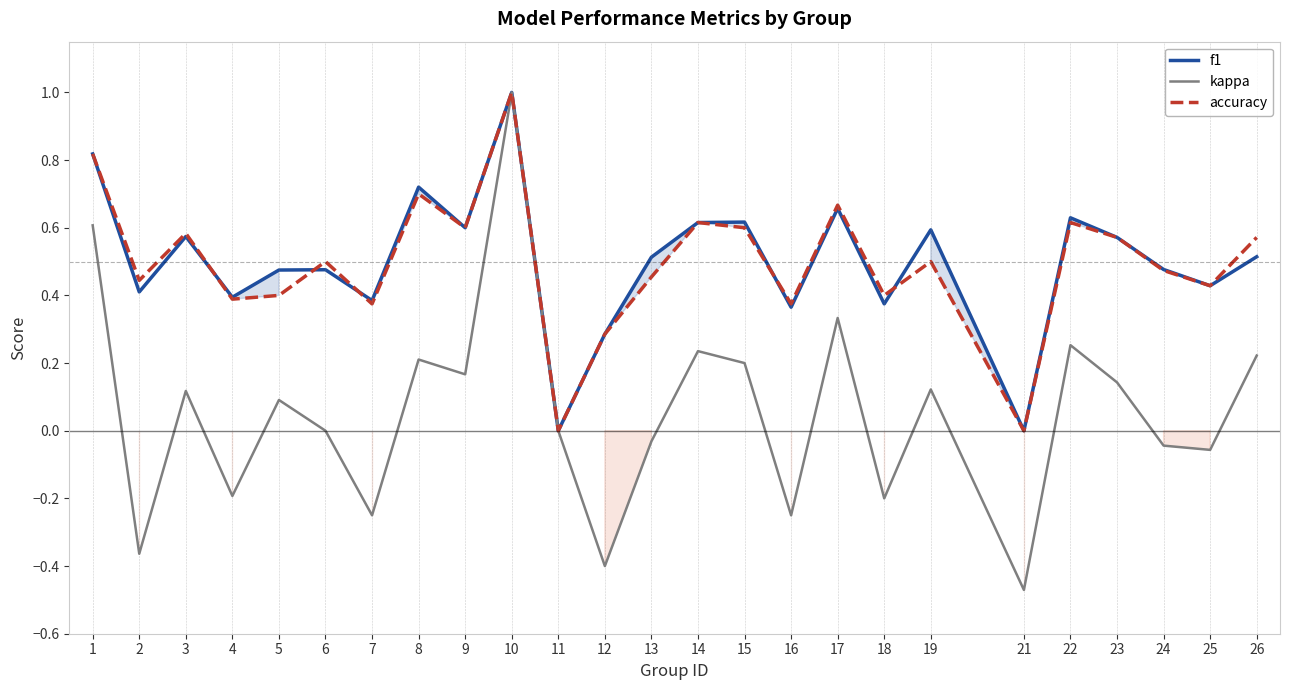

At which category is the sum across all series the highest?

10